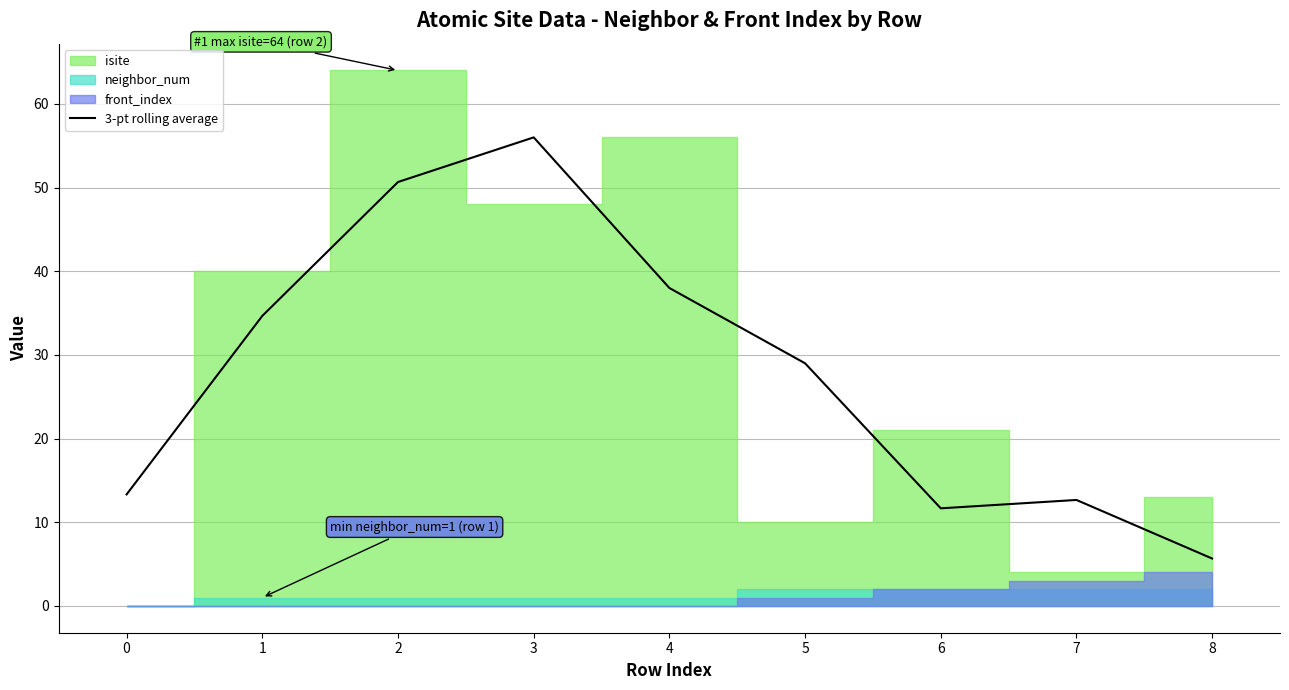

Reading left to right, list all the values displayed in this chart.

13.3	34.7	50.7	56.0	38.0	29.0	11.7	12.7	5.7